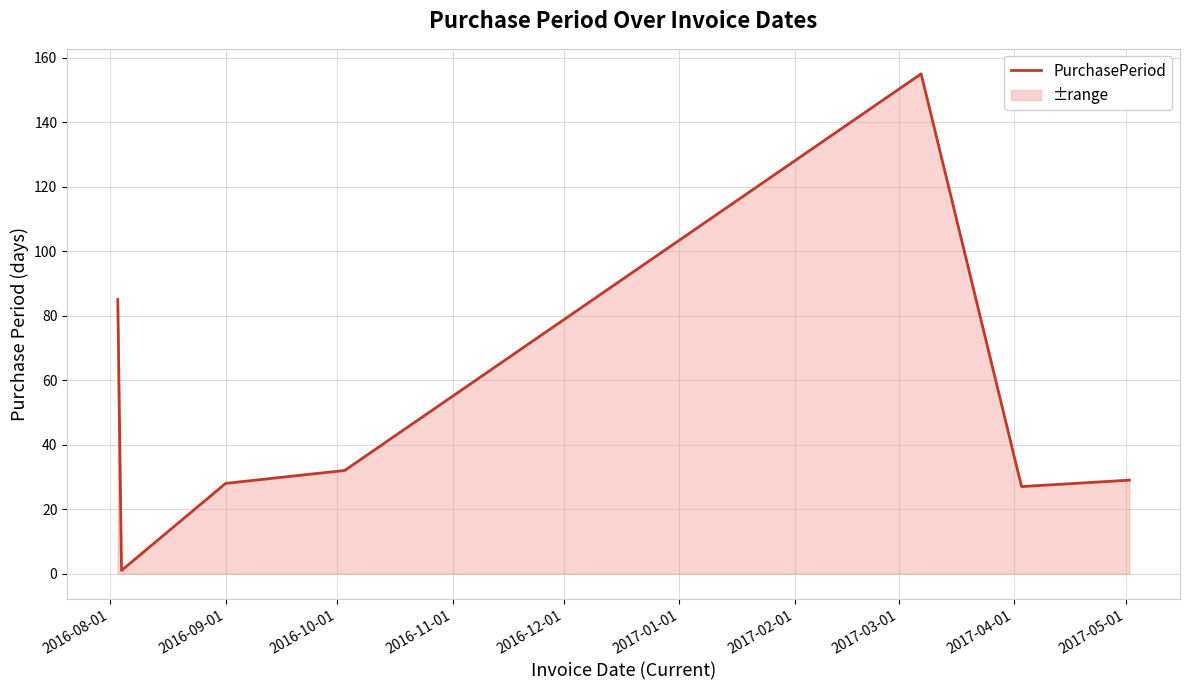

What is the greatest value displayed?

155